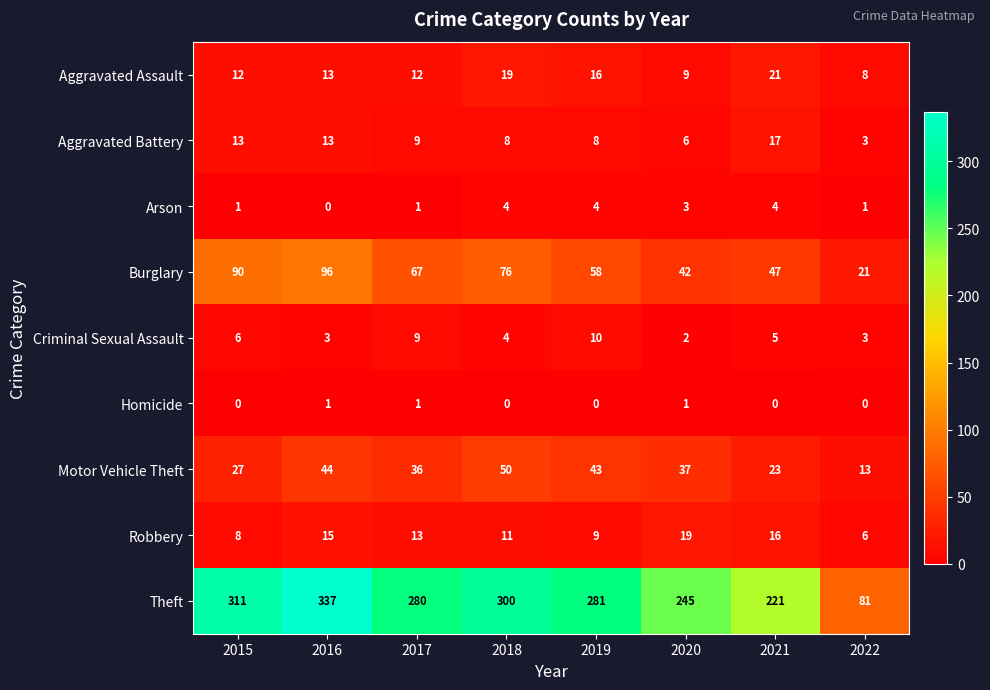

Read the Aggravated Assault value at 2019.

16